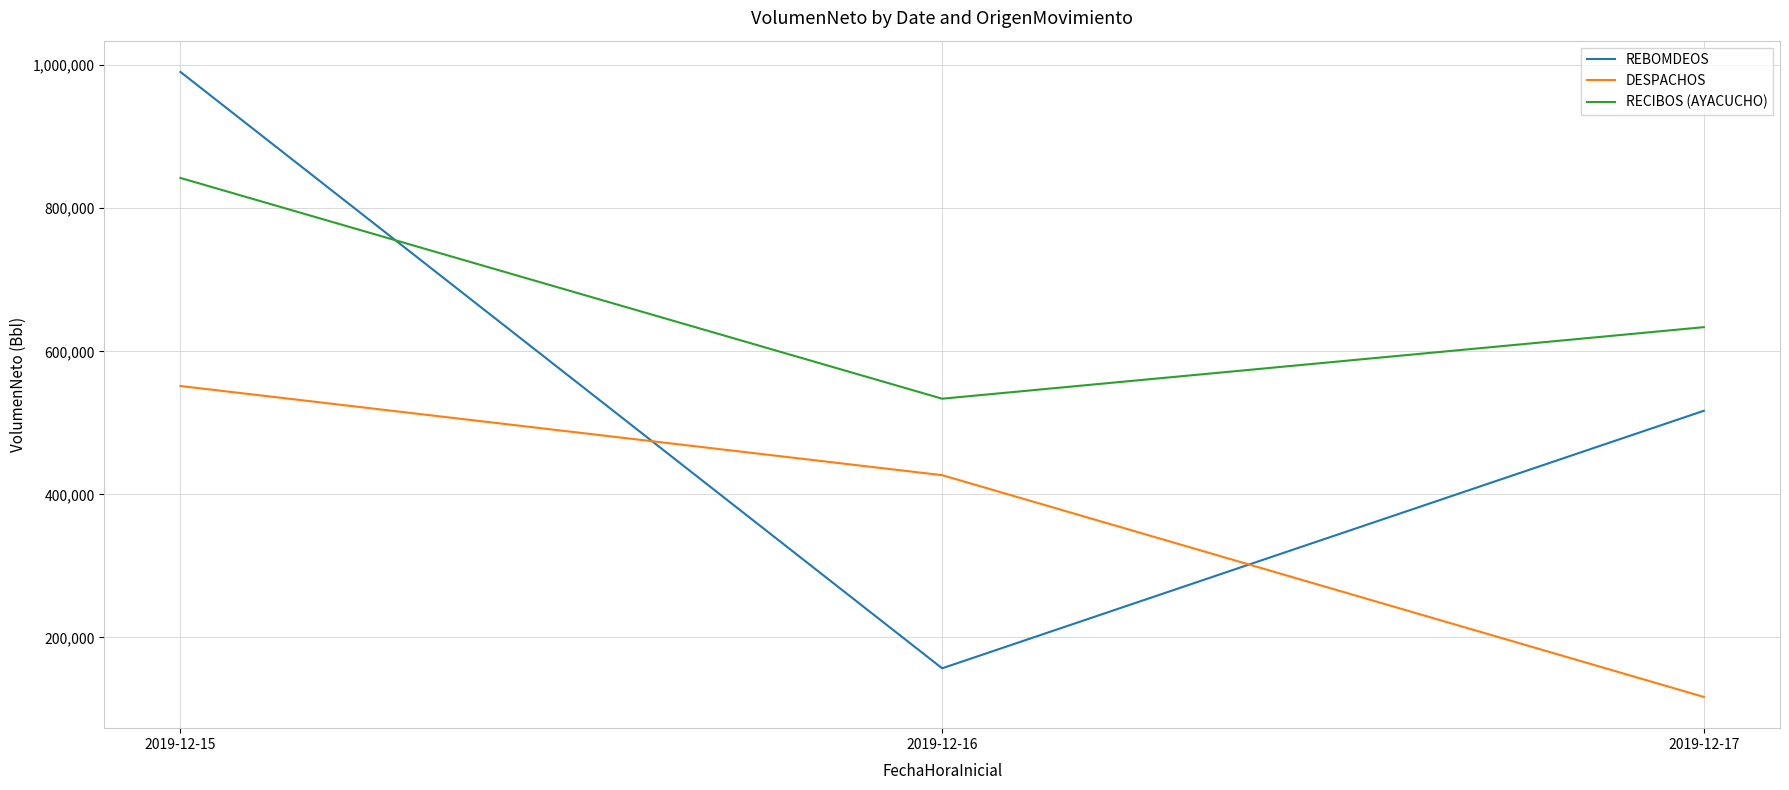

Which series has the largest range (max minus min)?

REBOMDEOS